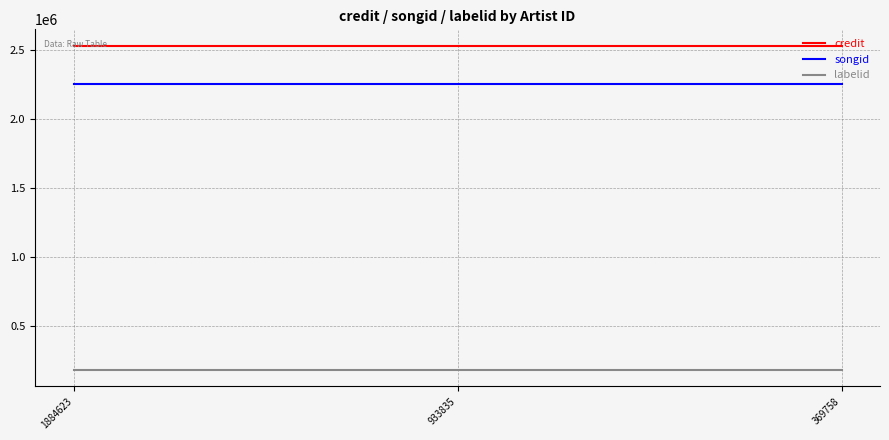

Count the number of categories in the chart.

3